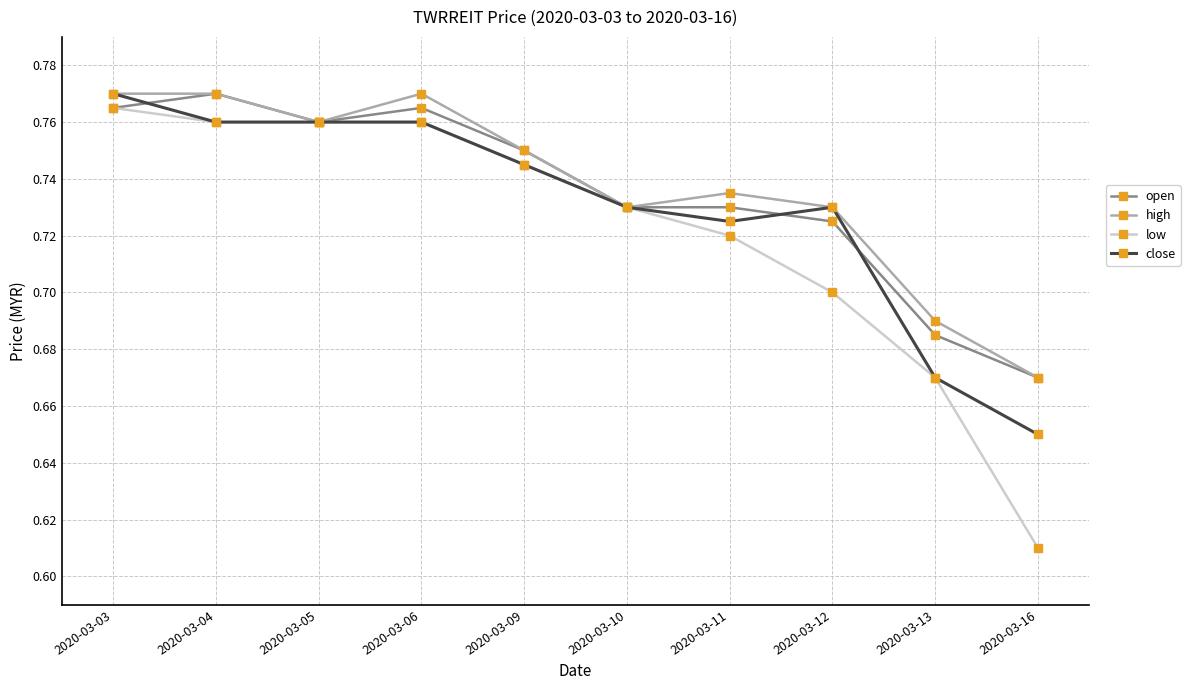

Which label corresponds to the smallest value in the chart?

2020-03-16